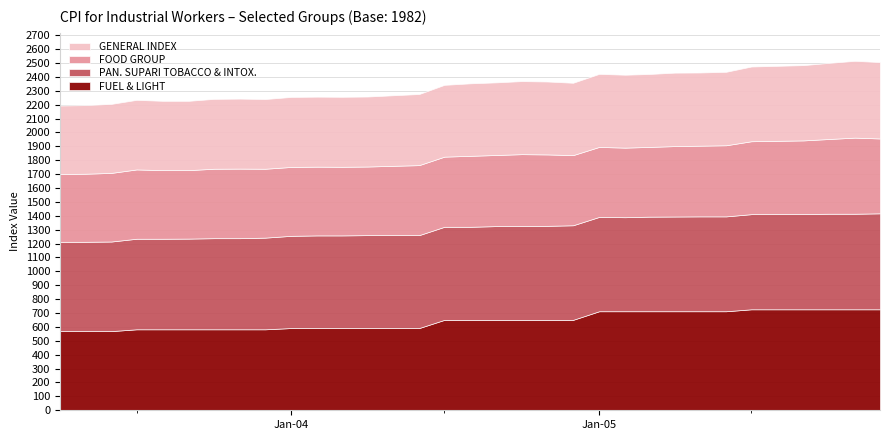

At how many categories does at least one series exceed 680?

13